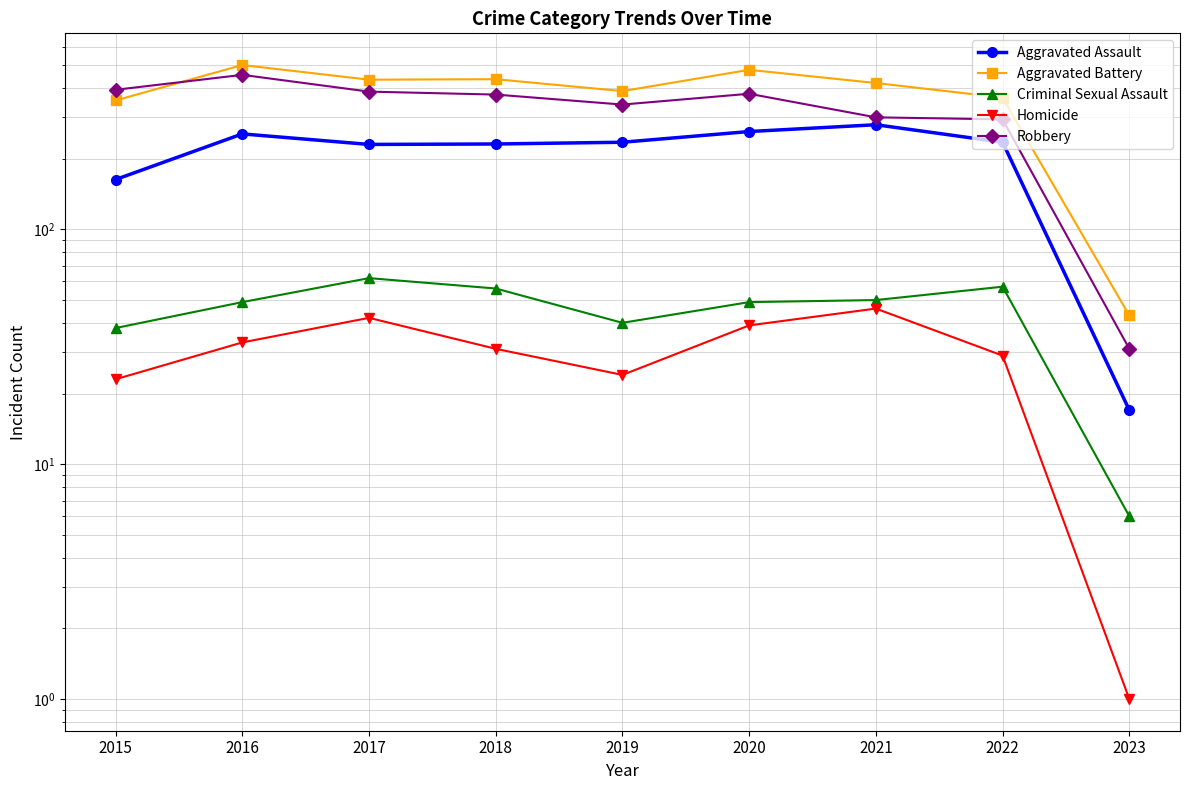

Reading left to right, what are all the values shown in this chart?

Aggravated Assault: 163	255	230	231	235	261	279	235	17
Aggravated Battery: 354	501	434	436	388	478	420	364	43
Criminal Sexual Assault: 38	49	62	56	40	49	50	57	6
Homicide: 23	33	42	31	24	39	46	29	1
Robbery: 393	455	386	375	340	378	300	294	31